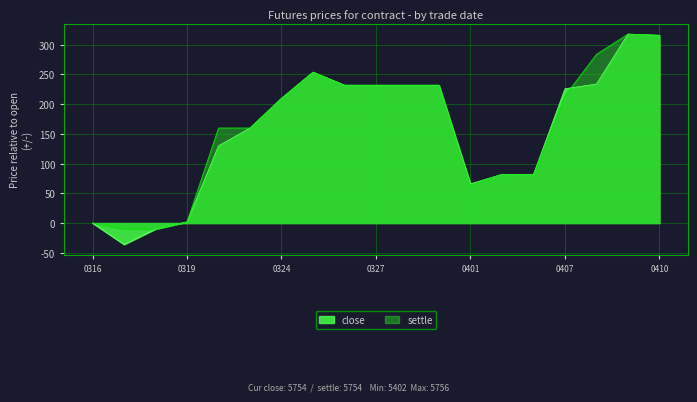

Where is the first local maximum for settle?

20200325